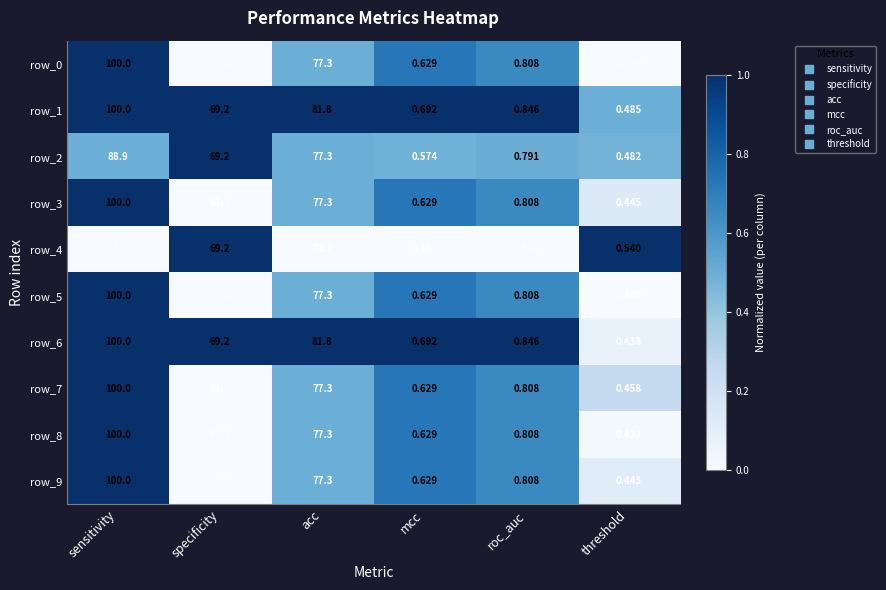

What is the difference between the maximum and minimum values in the row_1 series?

99.5